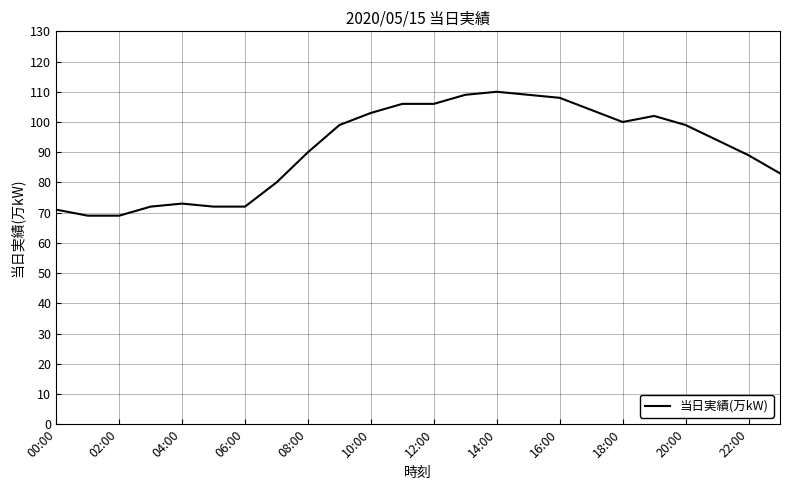

What is the difference between the maximum and minimum values?

41